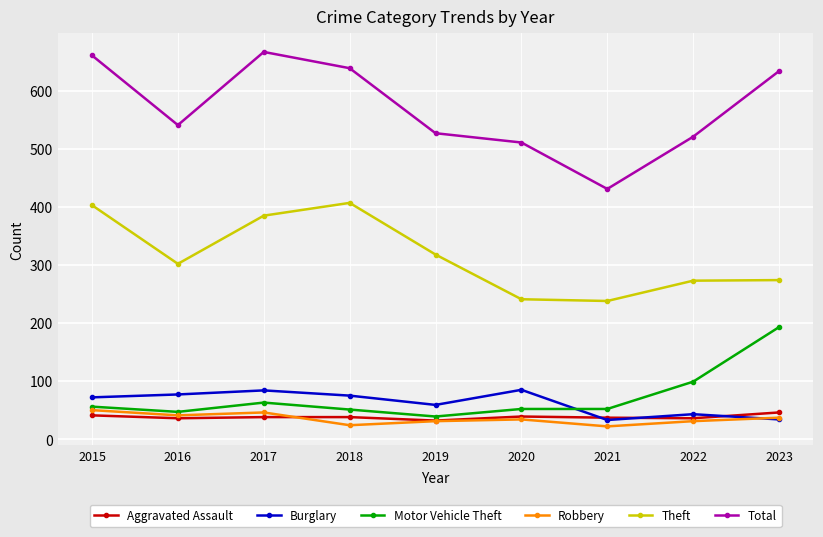

Where does the Robbery series first go above 34?

2015